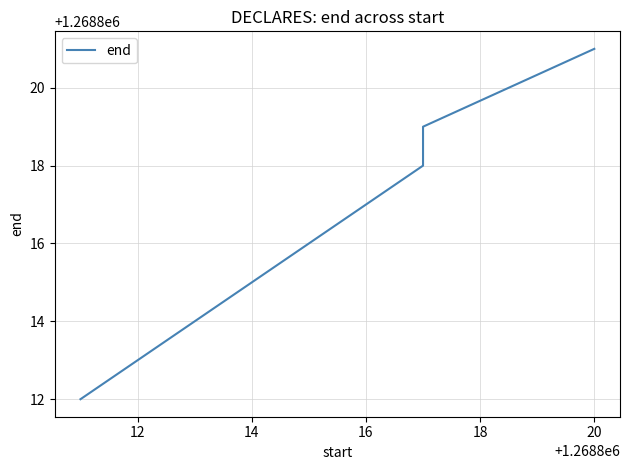

The value at 18 is 1268819. True or false?

True